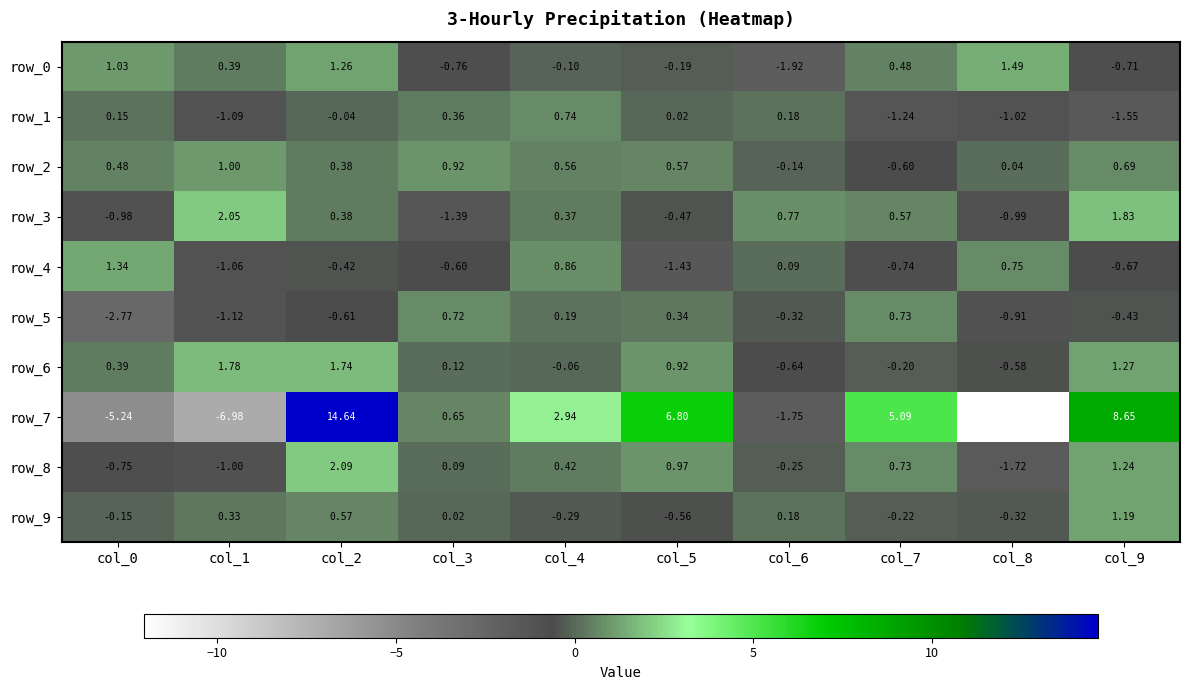

Is the value of row_4 at col_6 greater than the value of row_0 at col_8?

No